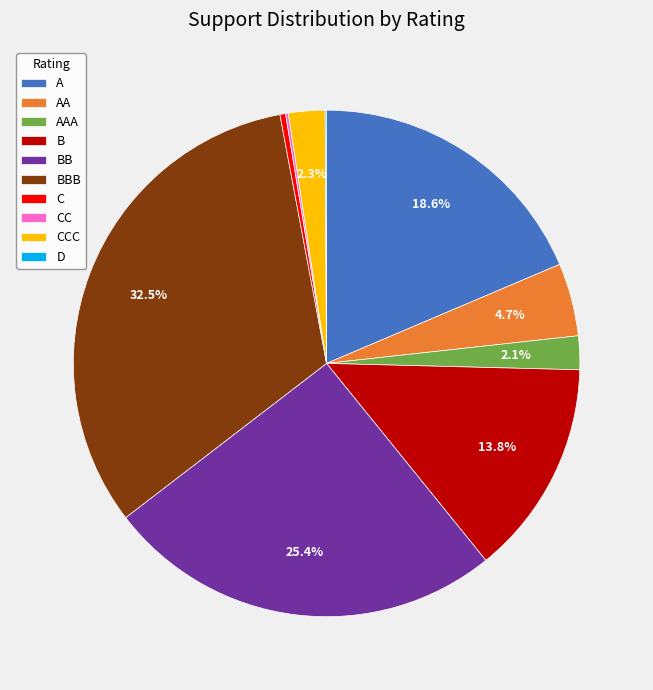

Is there any slice that represents more than half of the pie?

No